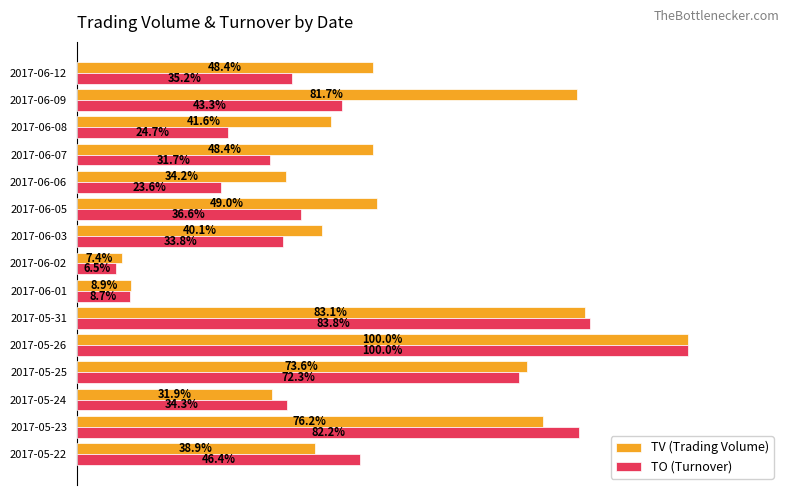

Which label corresponds to the largest value in the chart?

2017-05-26